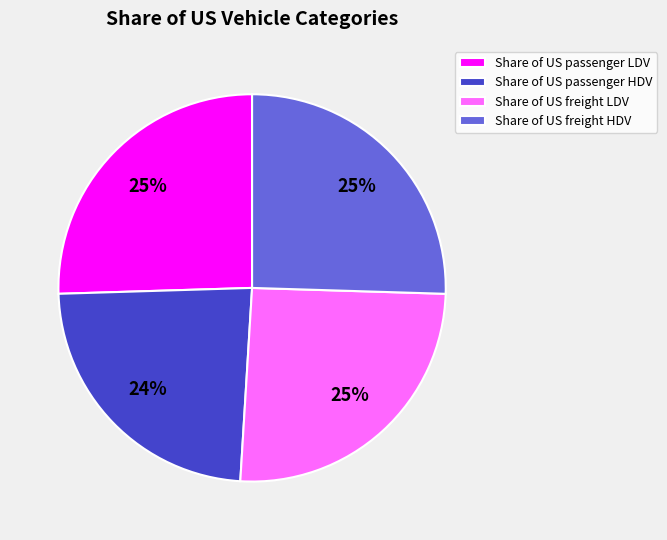

To the nearest percent, what percentage of the pie is Share of US freight HDV?

25%